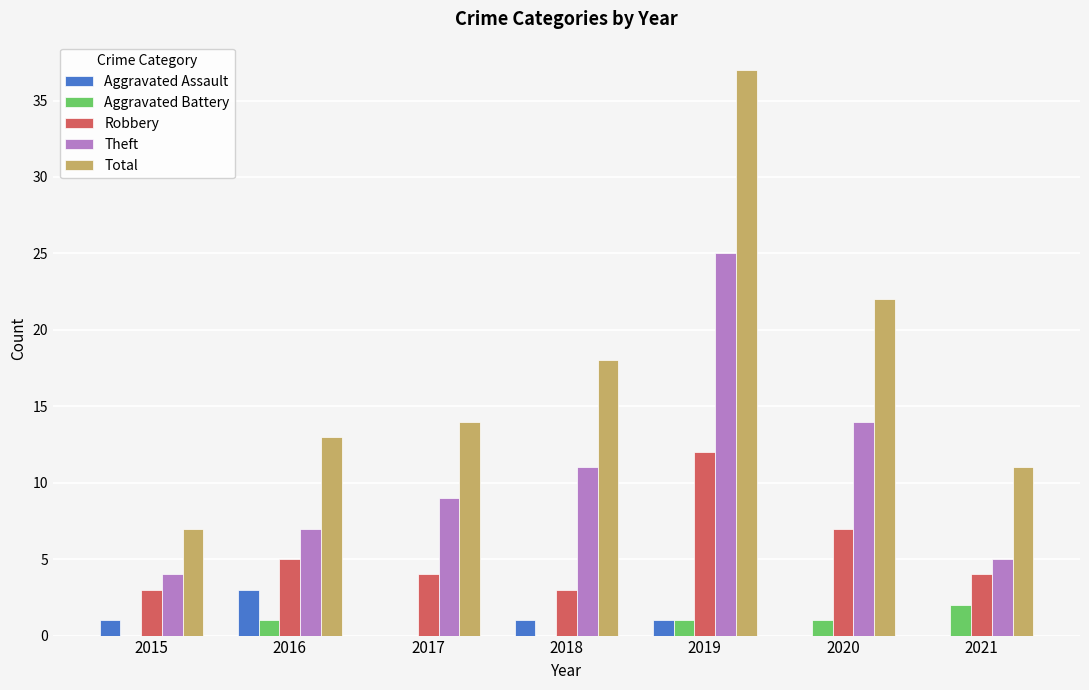

The value of Aggravated Battery at 2015 is 0. True or false?

True